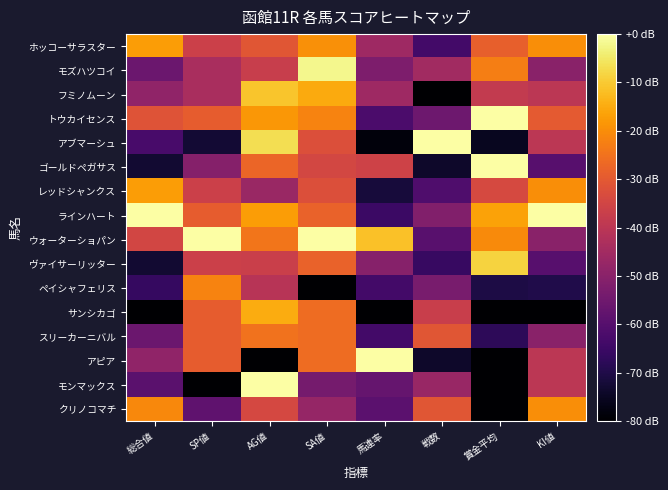

At SA値, list the series in order from largest to smallest.

ウォーターショパン, モズハツコイ, フミノムーン, ホッコーサラスター, トウカイセンス, サンシカゴ, スリーカーニバル, アピア, ラインハート, ヴァイサーリッター, アブマーシュ, レッドシャンクス, ゴールドペガサス, クリノコマチ, モンマックス, ペイシャフェリス